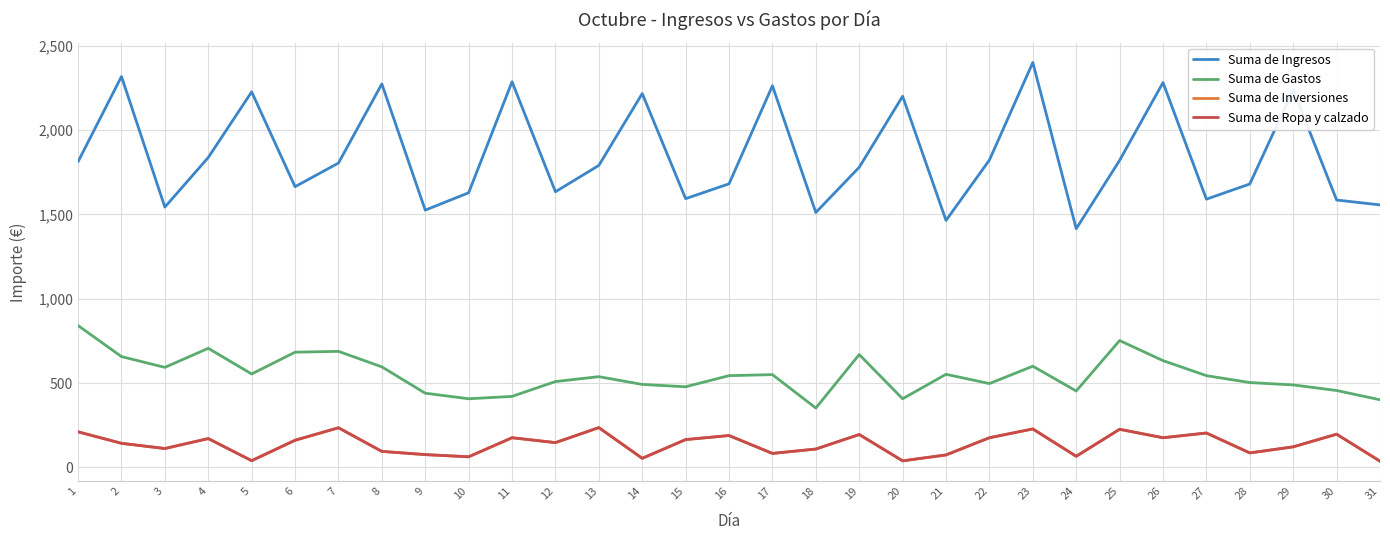

Does the chart have visible grid lines?

Yes